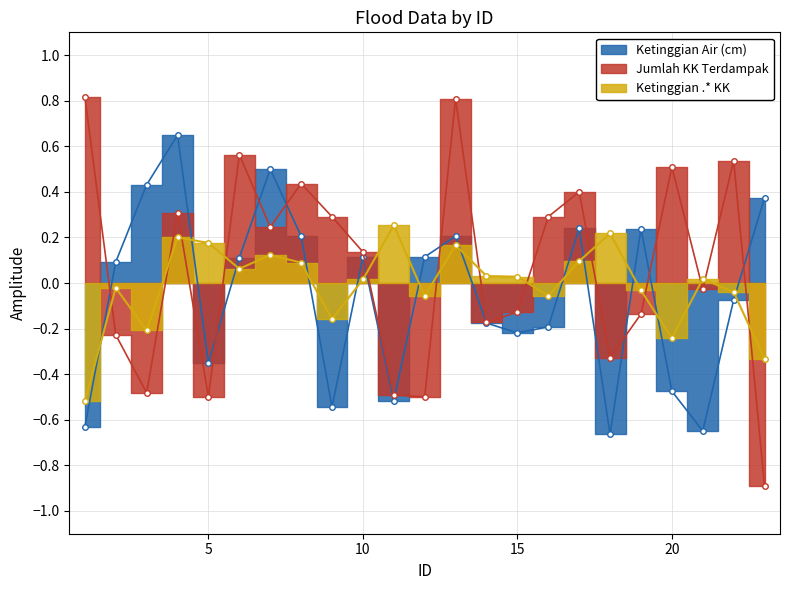

The Jumlah KK Terdampak series shows 0.8 at 22. True or false?

False